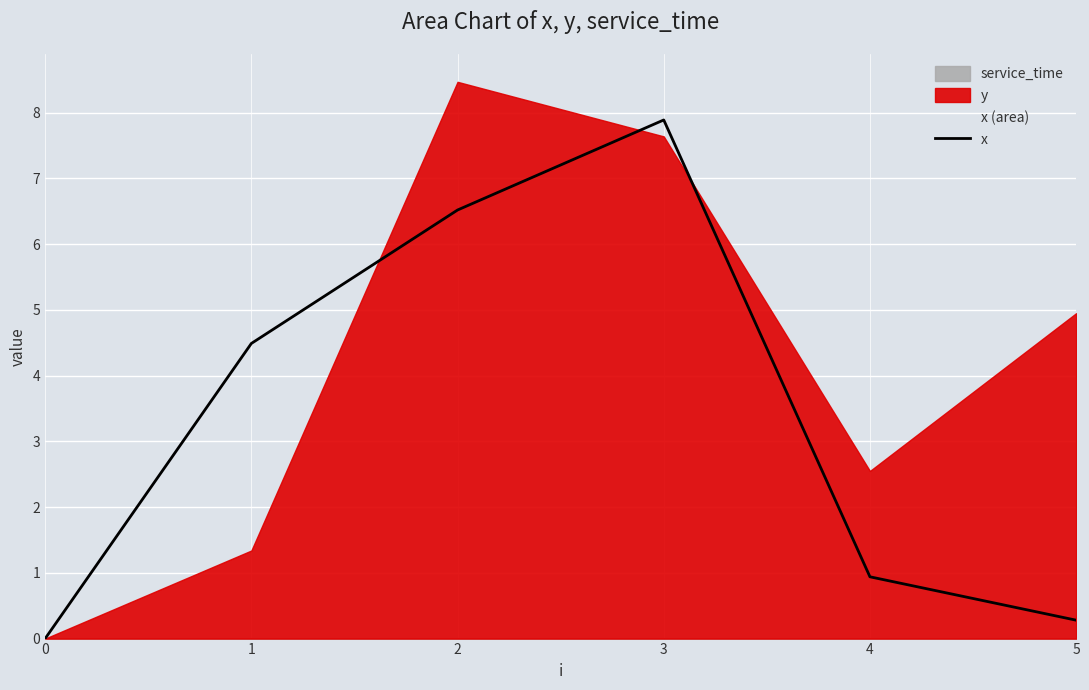

Which label corresponds to the largest value in the chart?

3